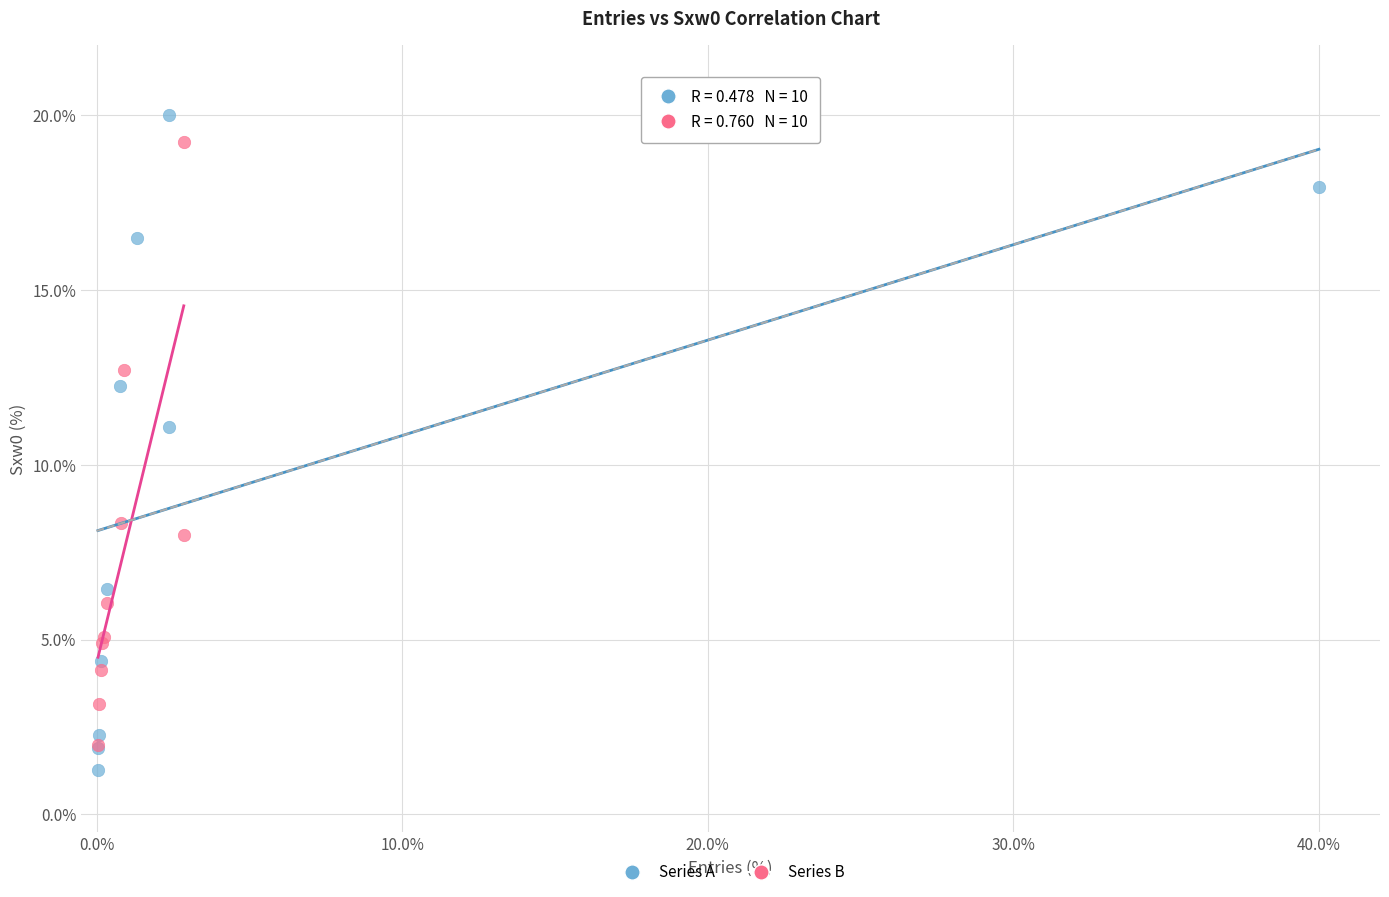

Which series has the largest Y range (max minus min)?

Series A